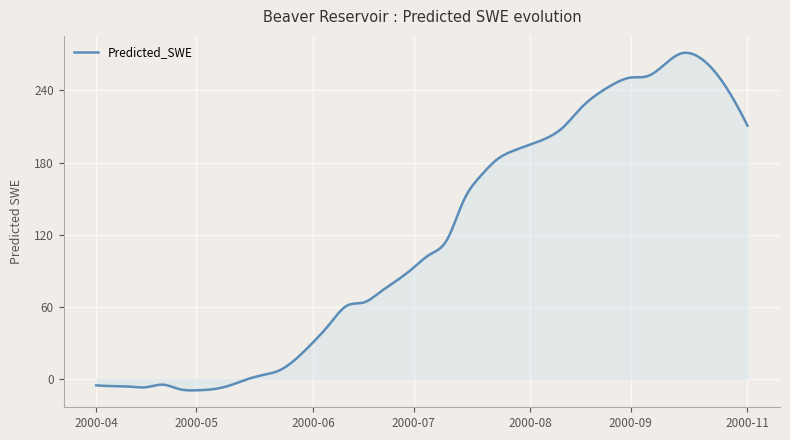

What is the difference between the maximum and minimum values?

280.9